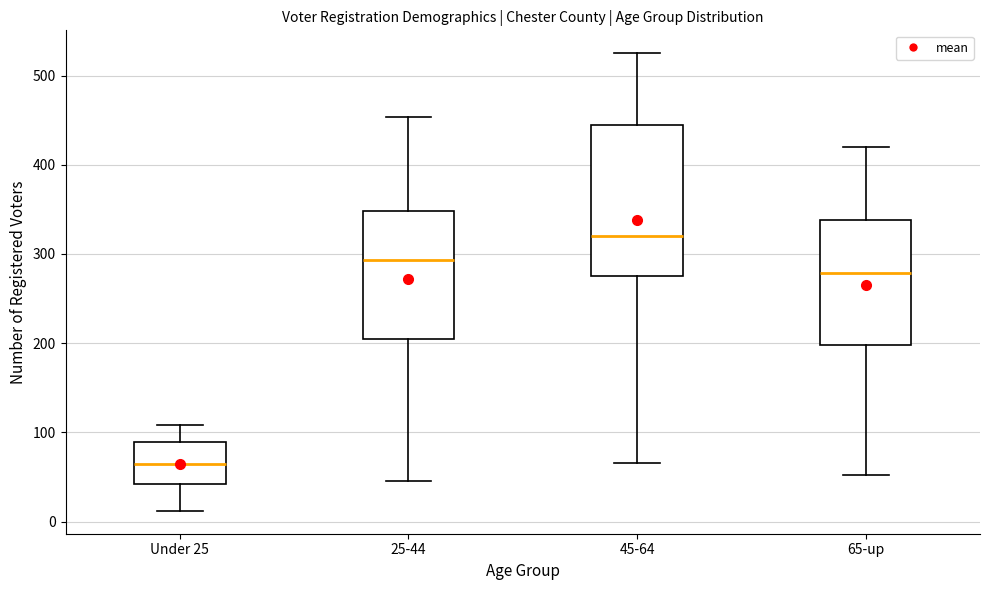

Which box's median line is the highest?

45-64